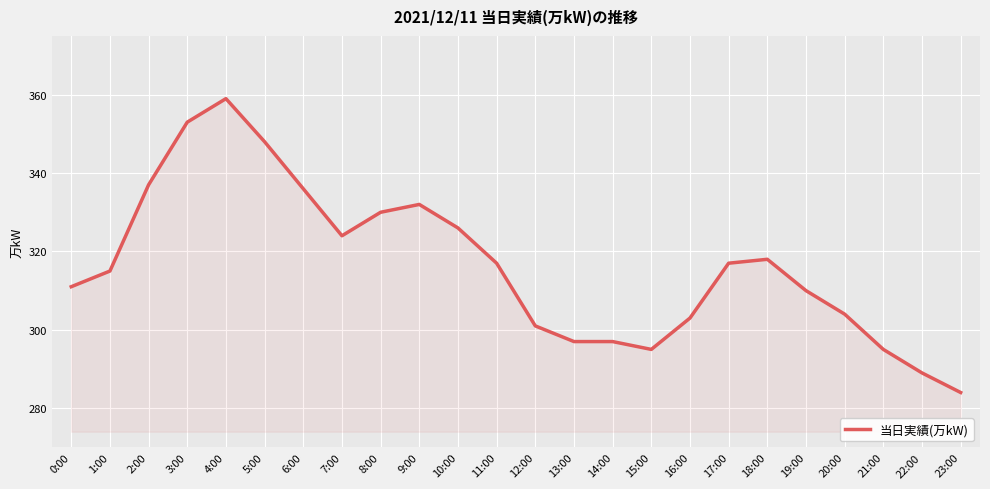

The value at 15:00 is 105. True or false?

False